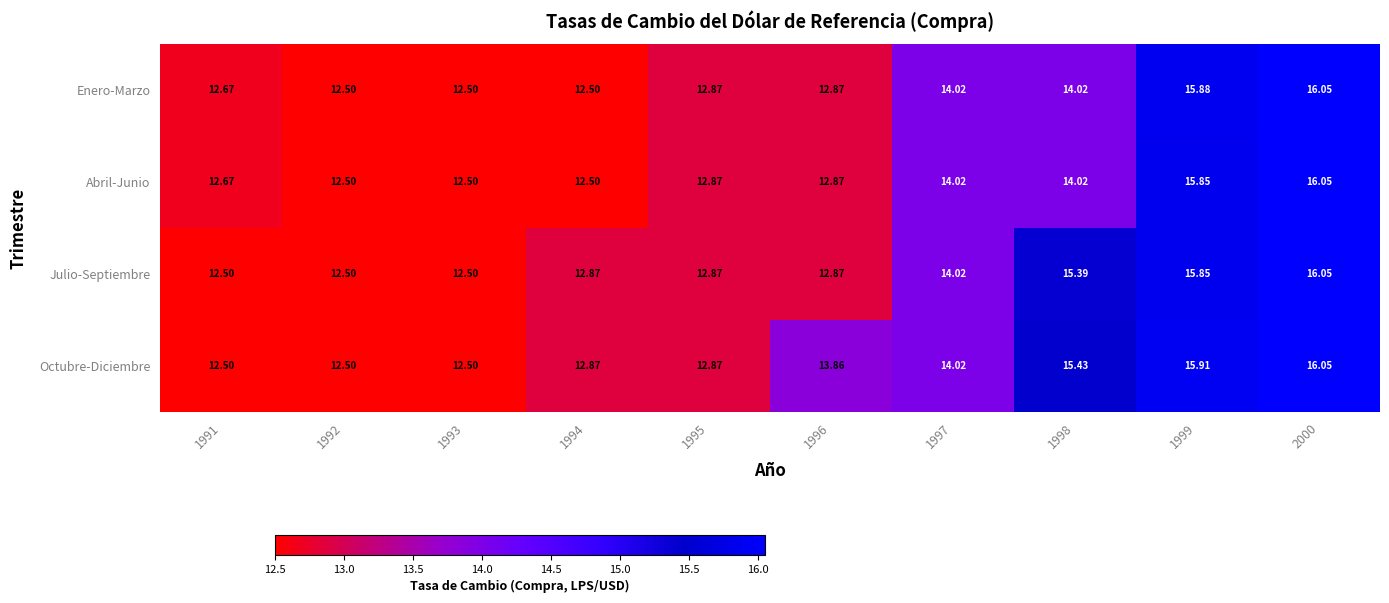

Is the value of Abril-Junio at 2000 greater than the value of Octubre-Diciembre at 1991?

Yes